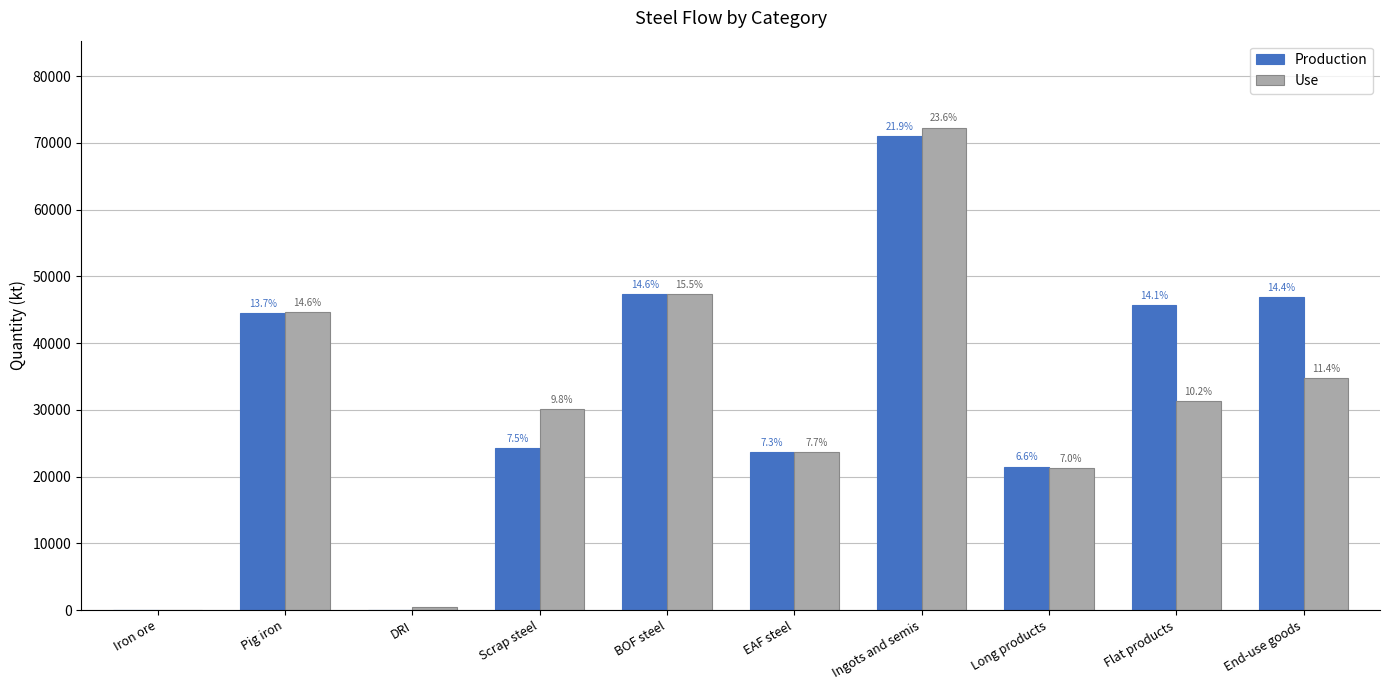

What are all the series names shown in the legend?

Production, Use